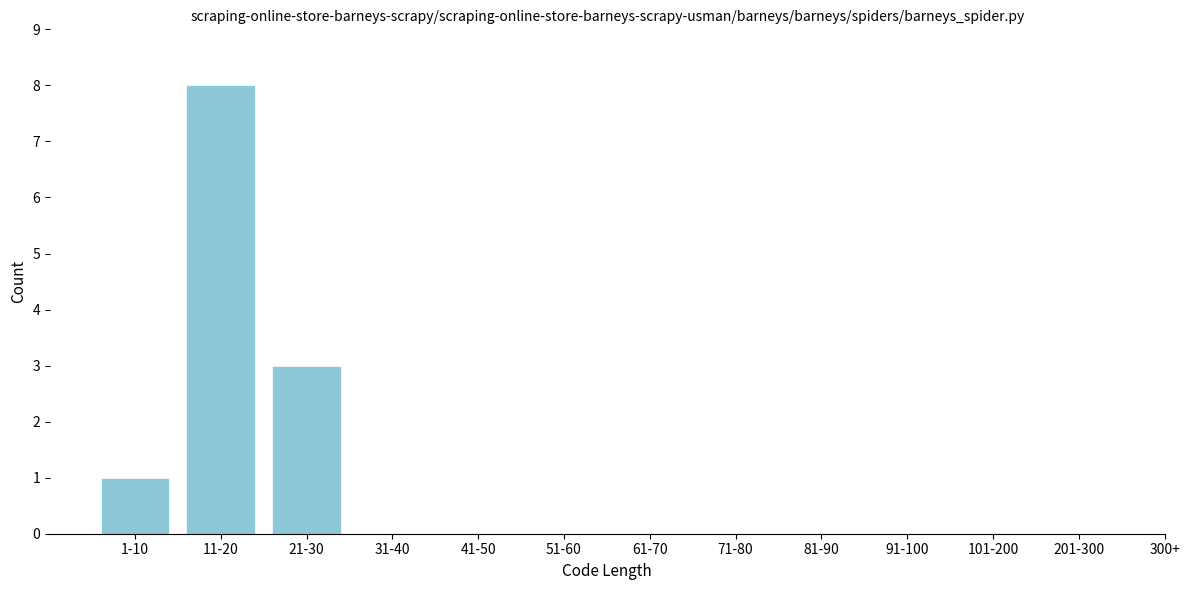

Reading left to right, what are all the values shown in this chart?

1-10=1	11-20=8	21-30=3	31-40=0	41-50=0	51-60=0	61-70=0	71-80=0	81-90=0	91-100=0	101-200=0	201-300=0